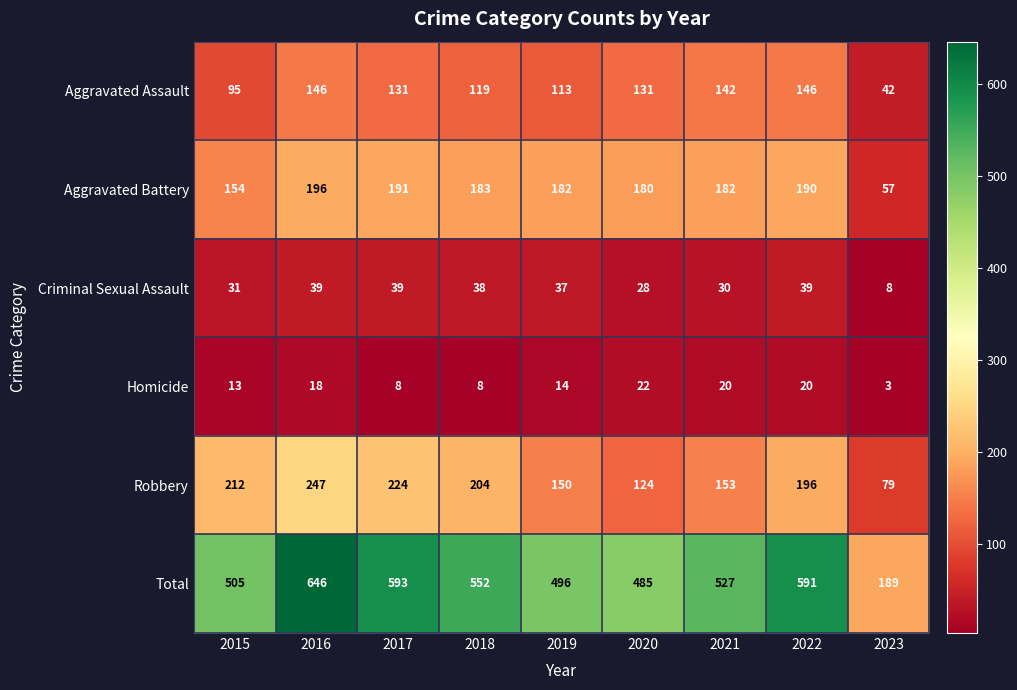

Rank the series by their maximum value, from highest to lowest.

Total, Robbery, Aggravated Battery, Aggravated Assault, Criminal Sexual Assault, Homicide